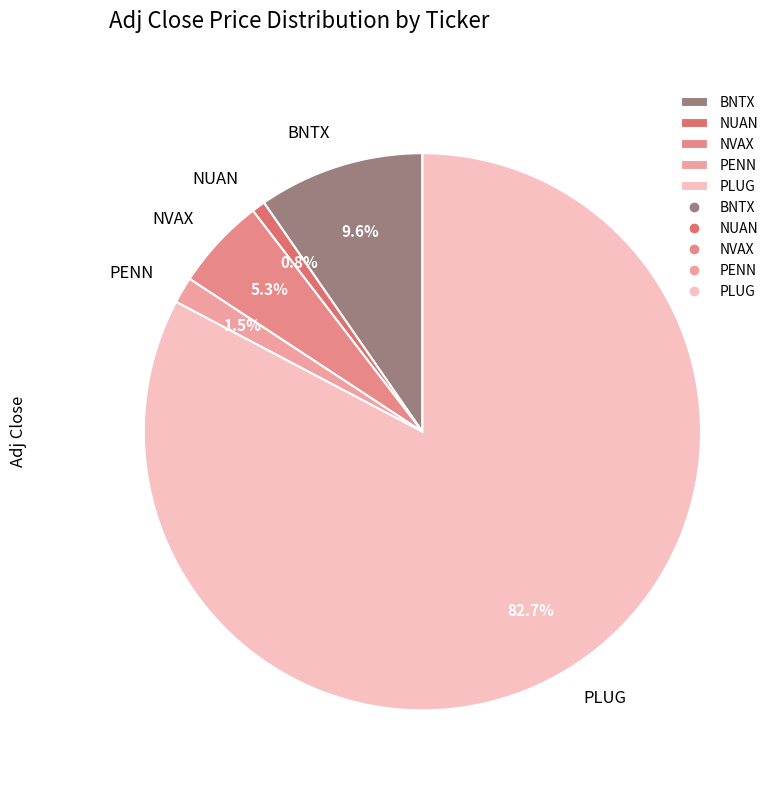

Combined, do BNTX and NUAN account for over 50%?

No